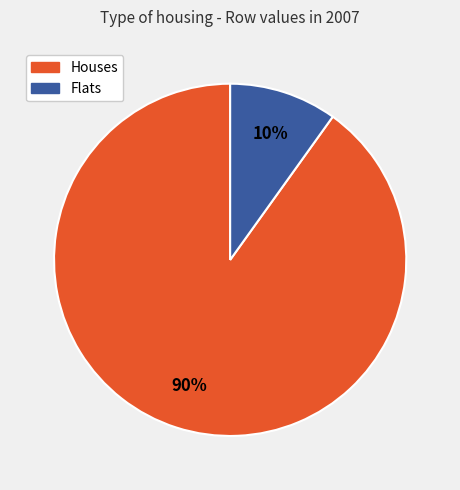

To the nearest percent, what is the difference between the largest and smallest slice percentages?

80%